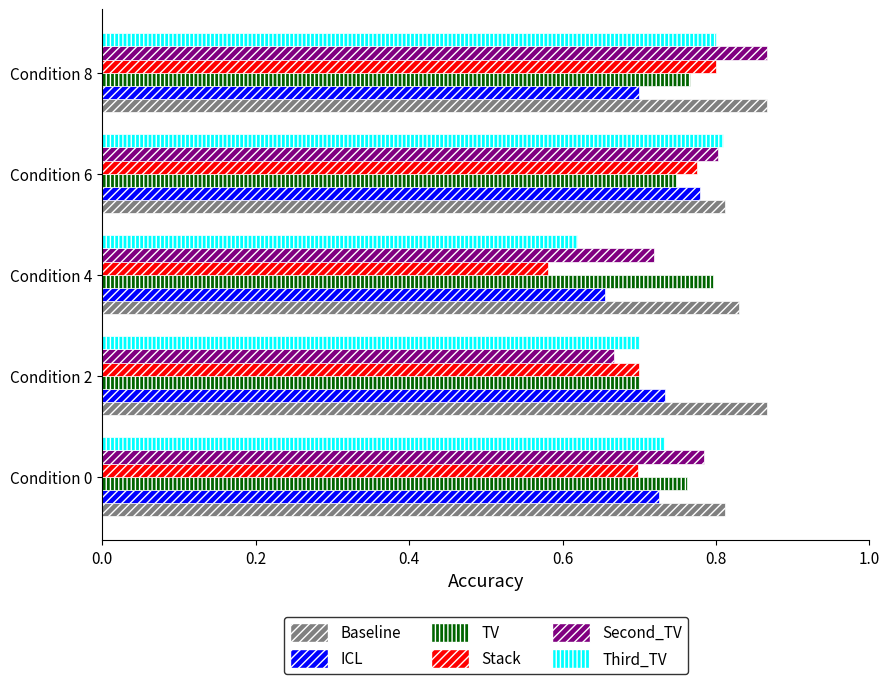

Which category has the lowest value in the ICL series?

Condition 4